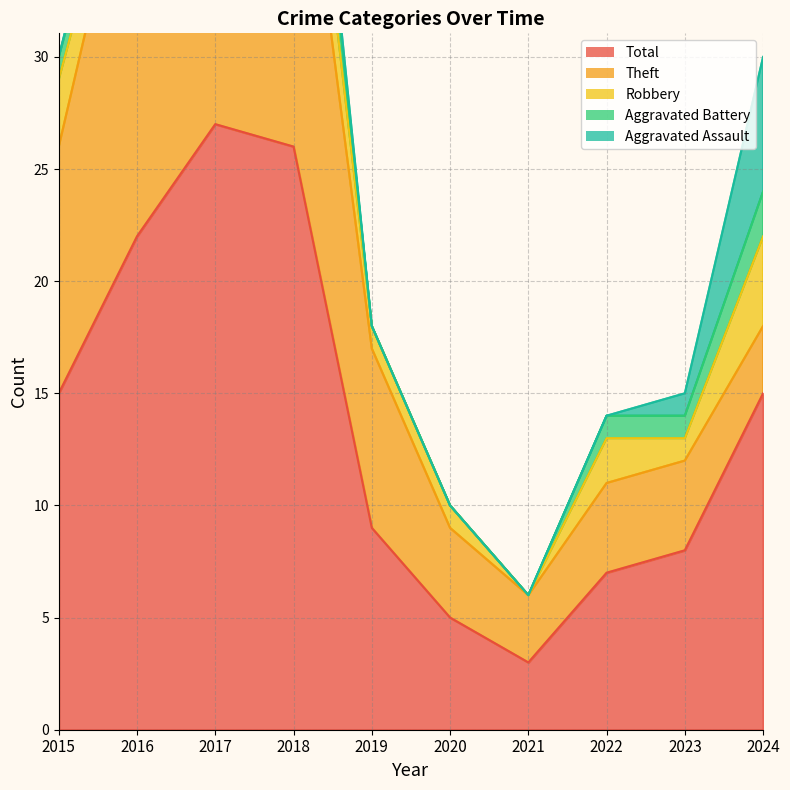

What is the total value across all series at 2019?

18